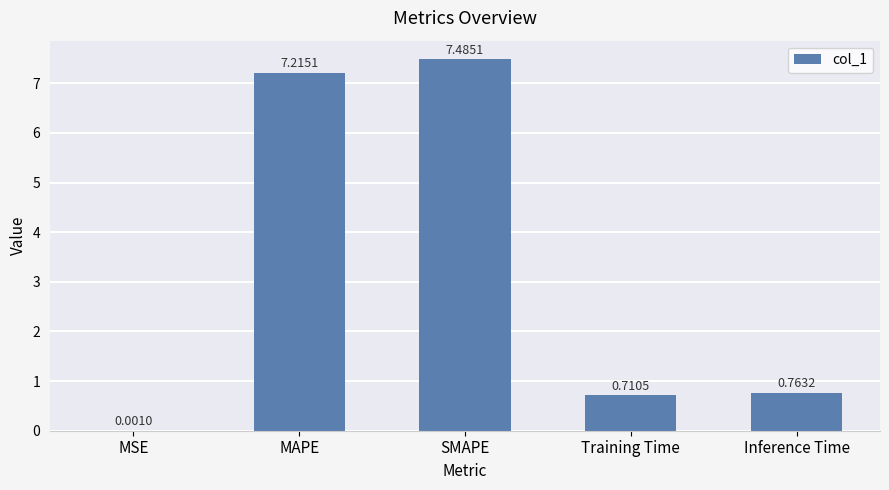

What is the sum of the values at Inference Time and Training Time?

1.5